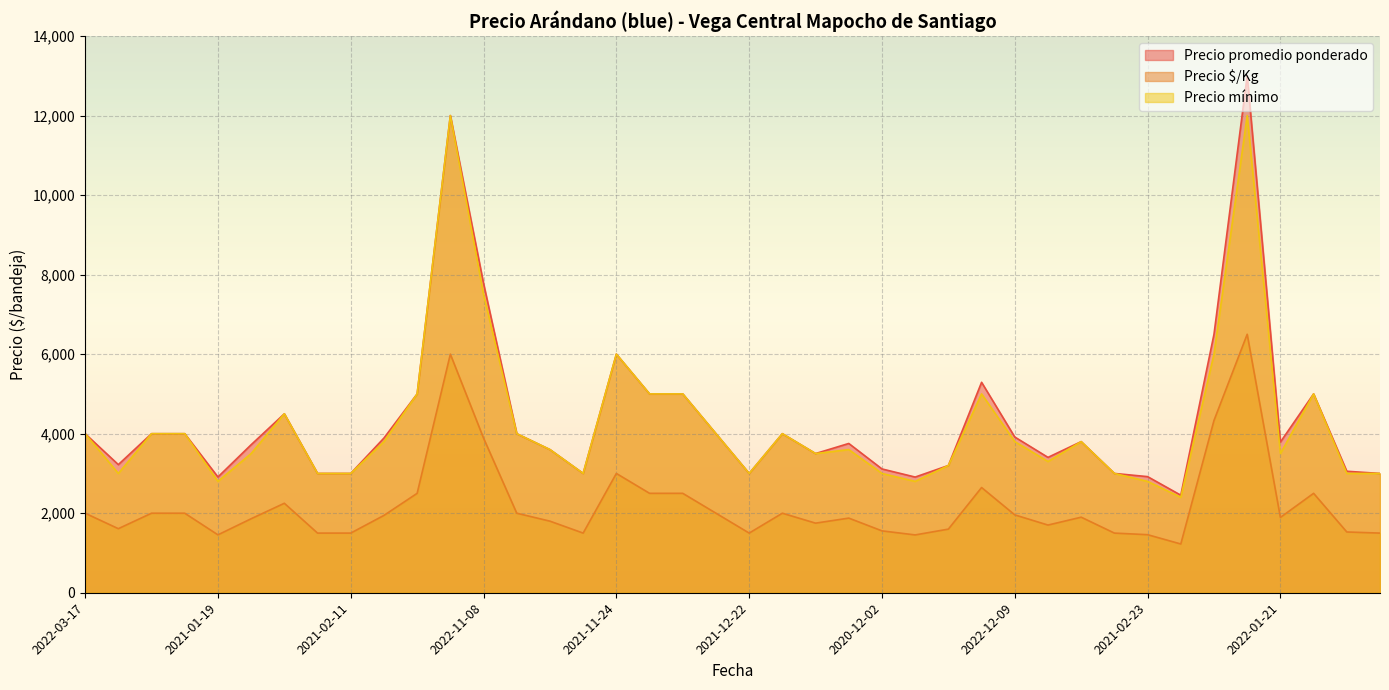

True or false: Precio $/Kg has a value of 1858 at 2021-10-14.

False